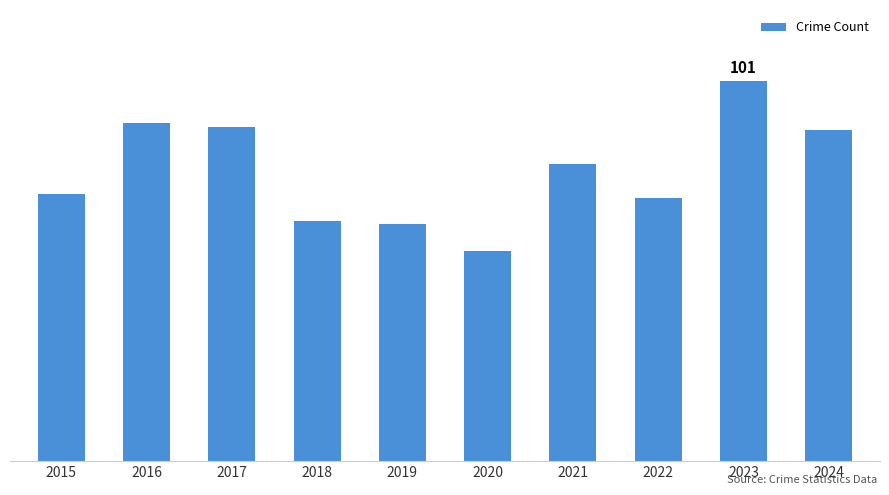

List the labels in order of value, largest first.

2023, 2016, 2017, 2024, 2021, 2015, 2022, 2018, 2019, 2020